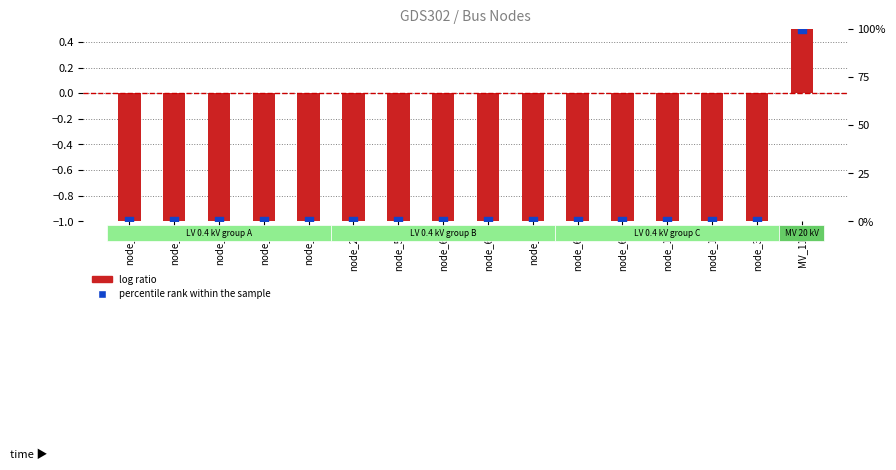

At how many categories does at least one series exceed 85?

1